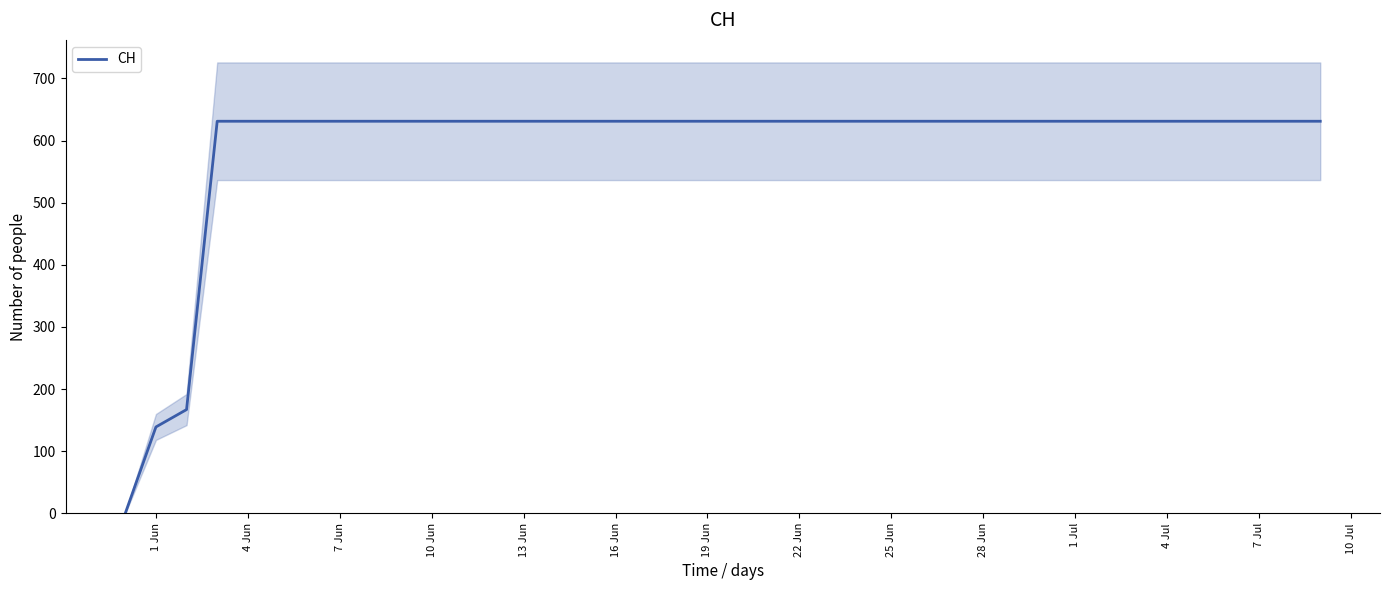

How many positive values are there?

39